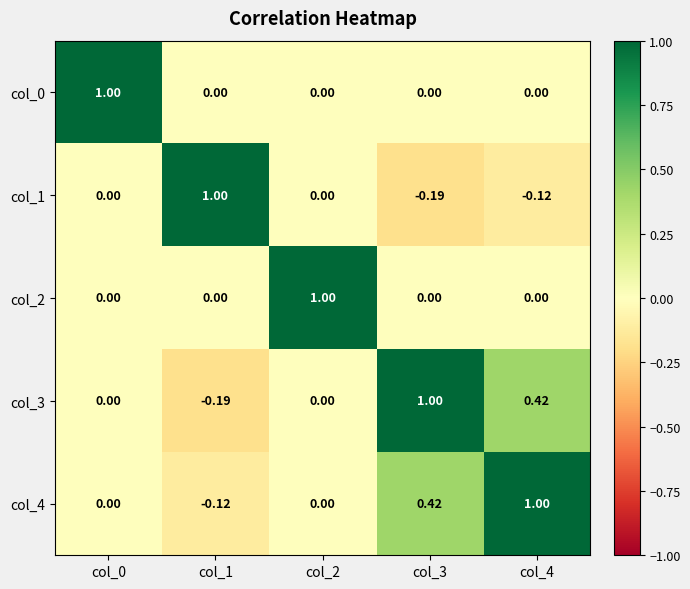

Is the value of col_4 at col_1 greater than the value of col_3 at col_0?

No